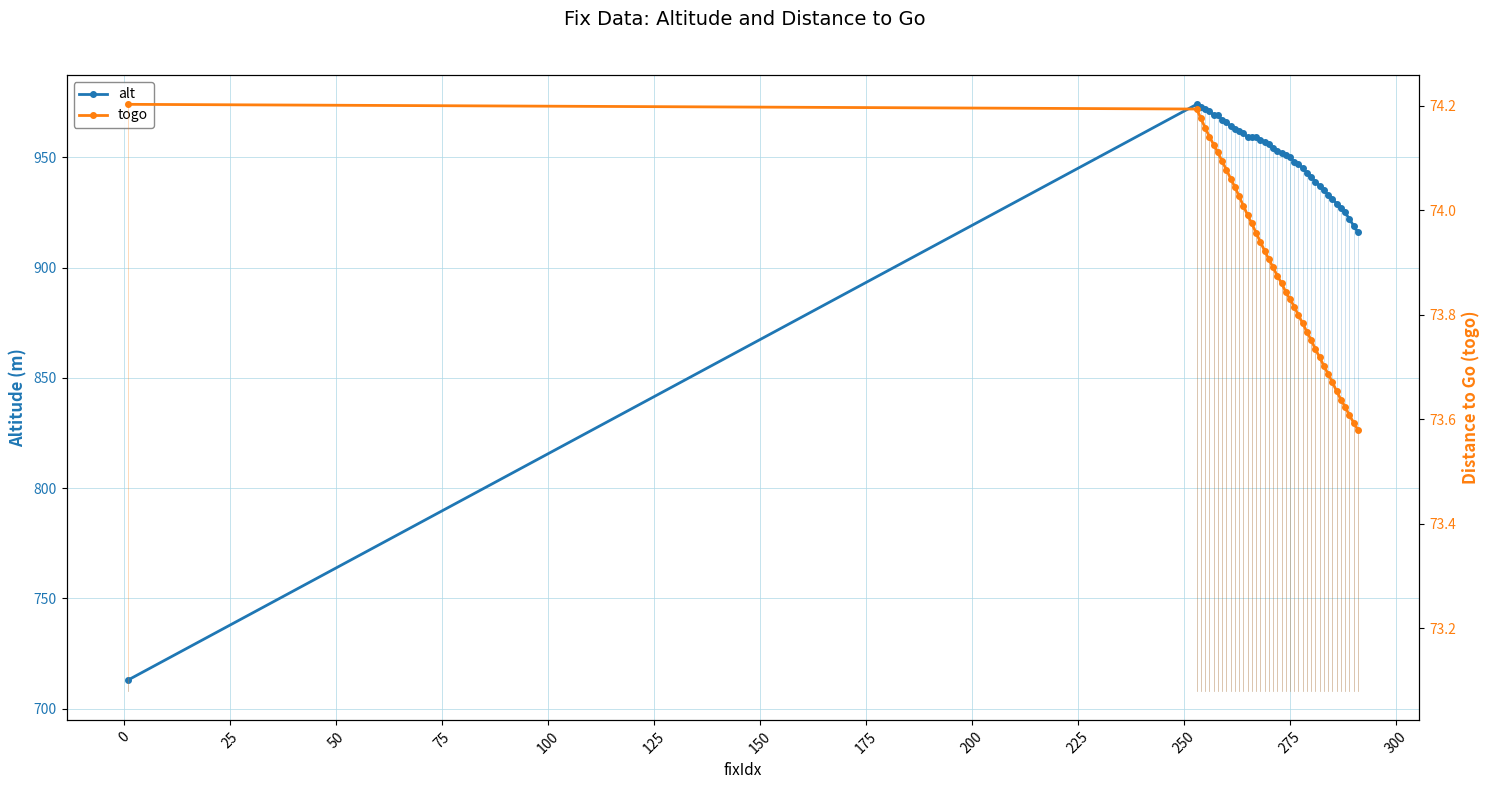

Rank the series by their average value, from highest to lowest.

alt, togo